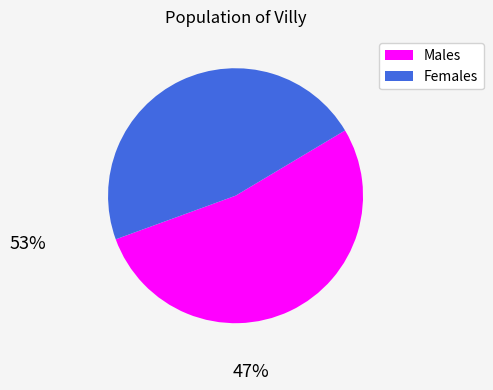

How many slices are in this pie chart?

2